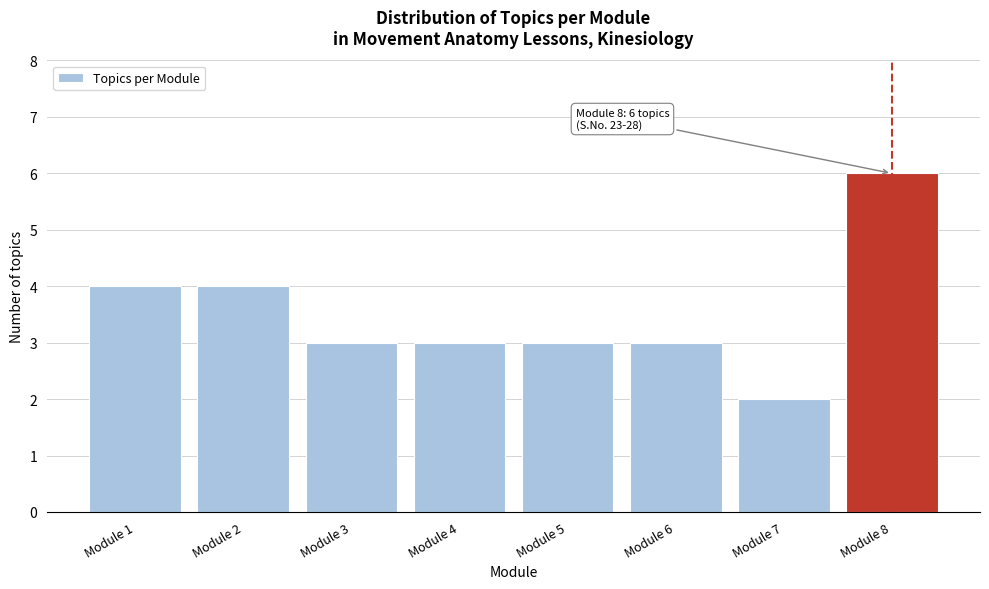

Reading left to right, transcribe all the data shown in this chart.

Module 1=4	Module 2=4	Module 3=3	Module 4=3	Module 5=3	Module 6=3	Module 7=2	Module 8=6